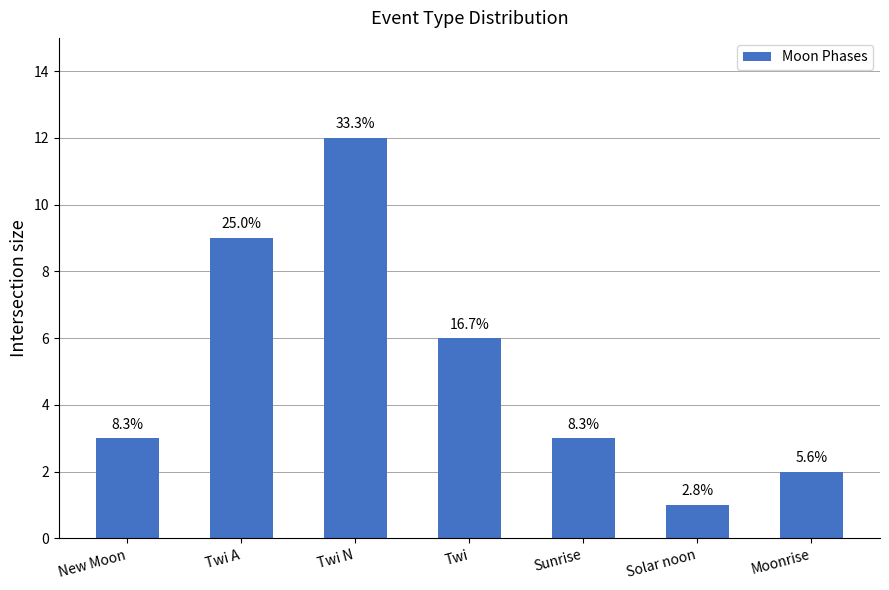

How many bars are there in total?

7